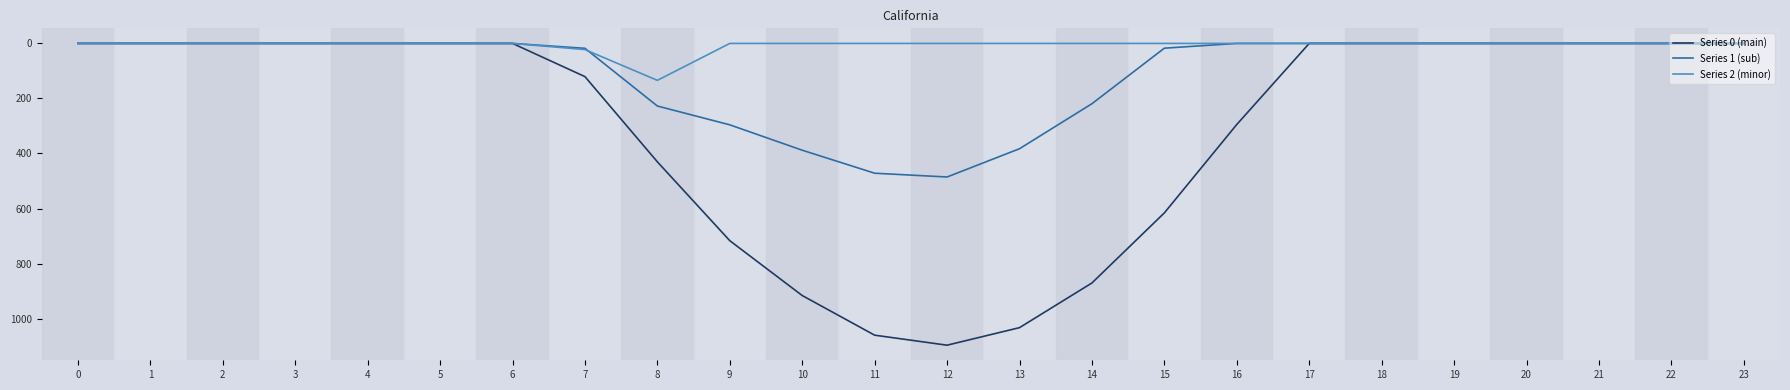

What is the difference between the highest and lowest values at 11?

1060.3